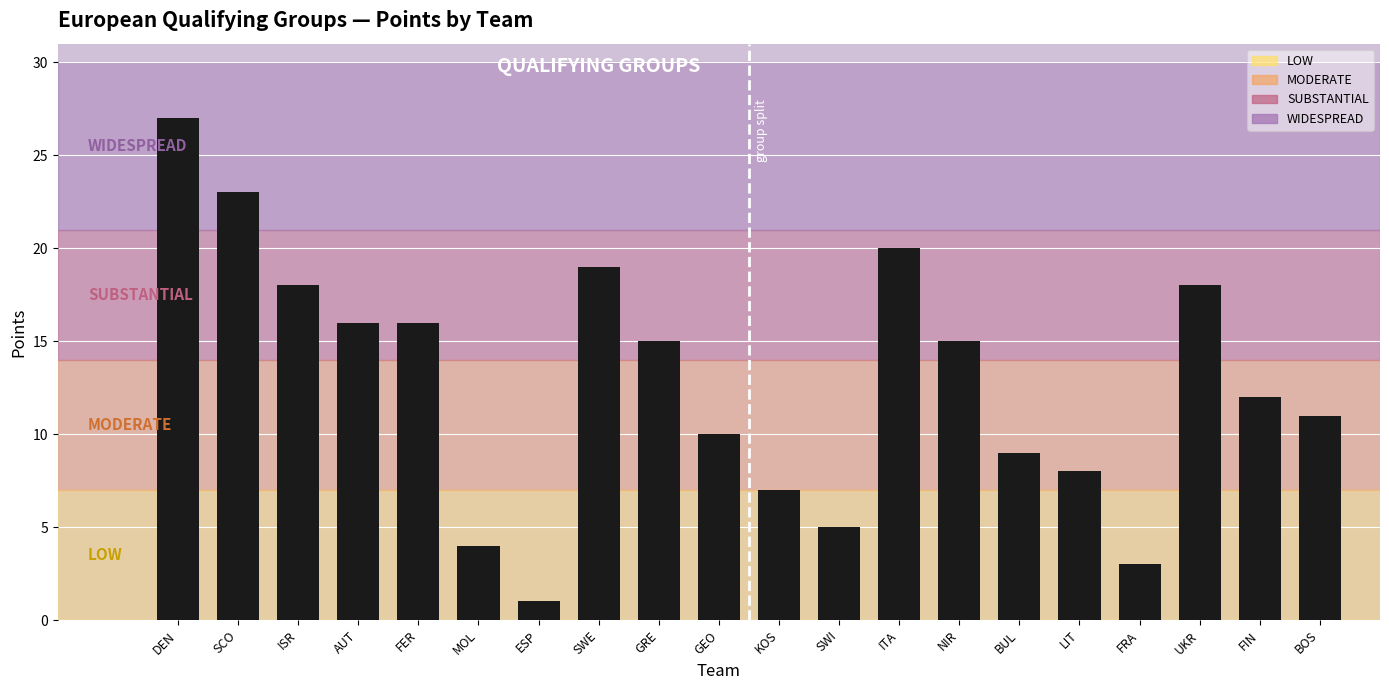

True or false: the data shows 27 at DEN.

True